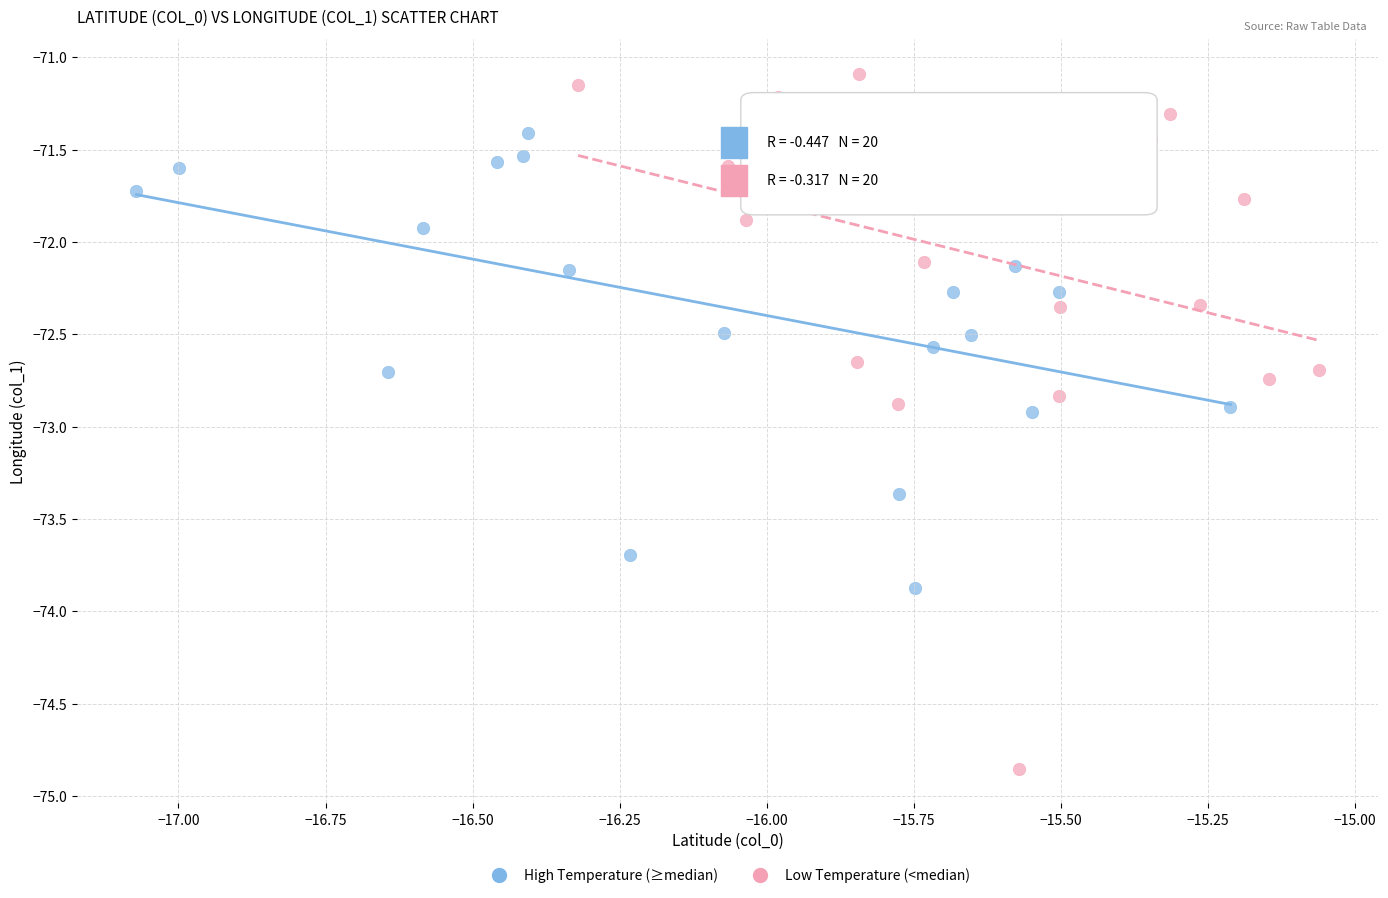

Which series reaches the maximum Y coordinate?

Low Temperature (<median)